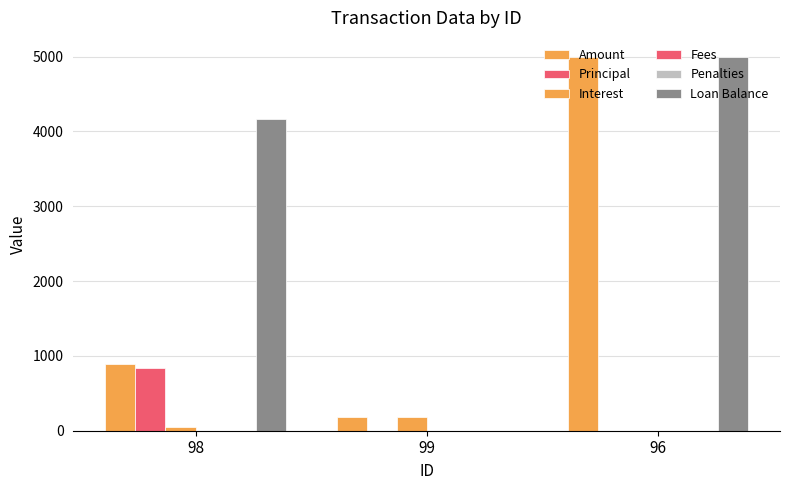

Is it true that Penalties equals 0.0 at 98?

True